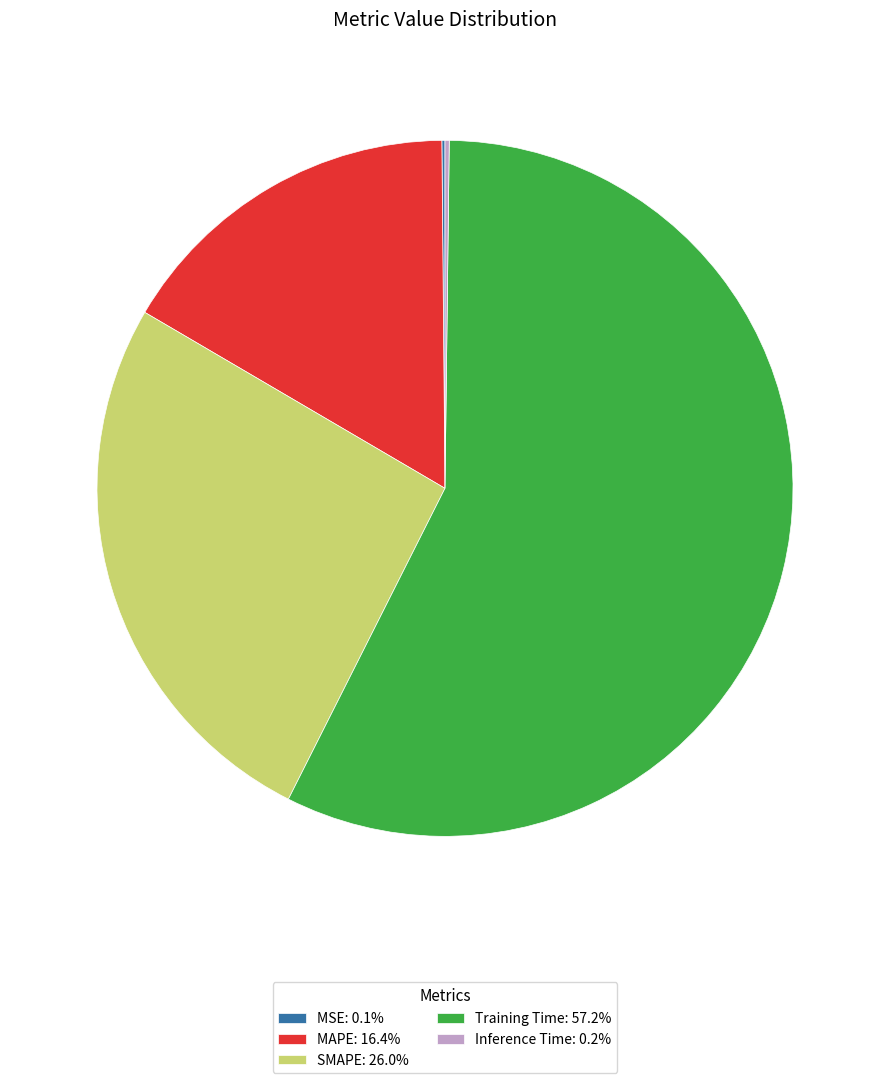

Combined, do MAPE: 16.4% and SMAPE: 26.0% account for over 50%?

No